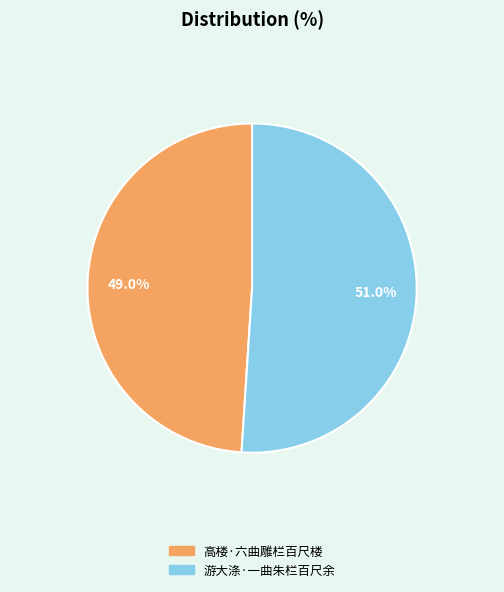

Which category has the biggest portion of the pie?

游大涤·一曲朱栏百尺余